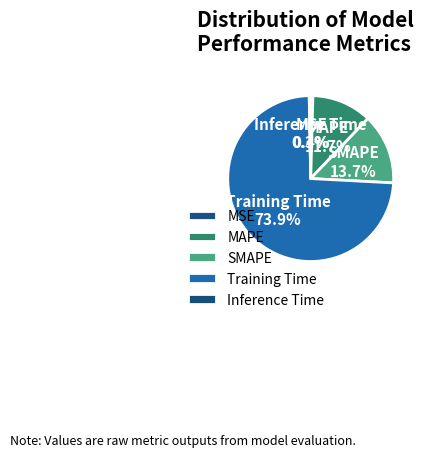

How many slices are in this pie chart?

5